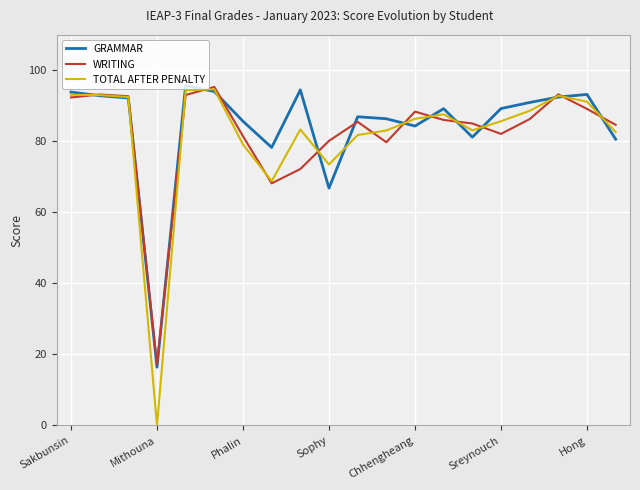

What is the greatest value displayed?

95.8